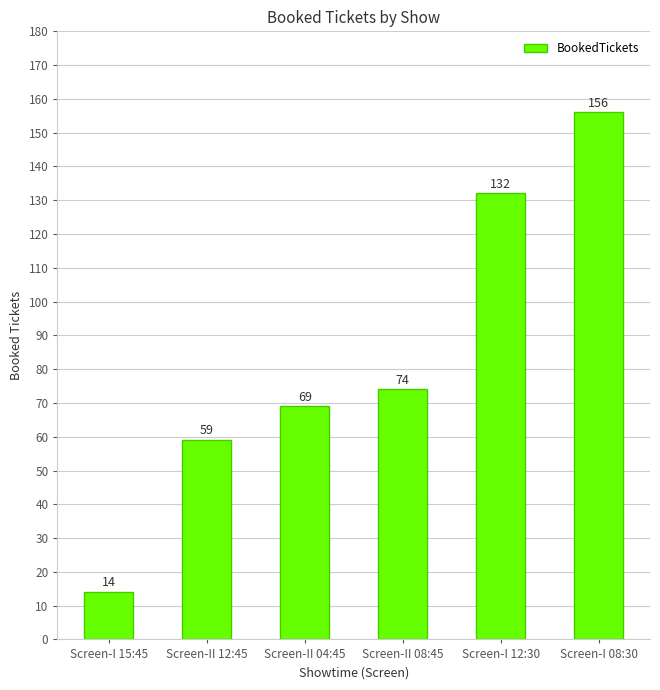

Read the value at Screen-I 15:45, to the nearest 5.

15